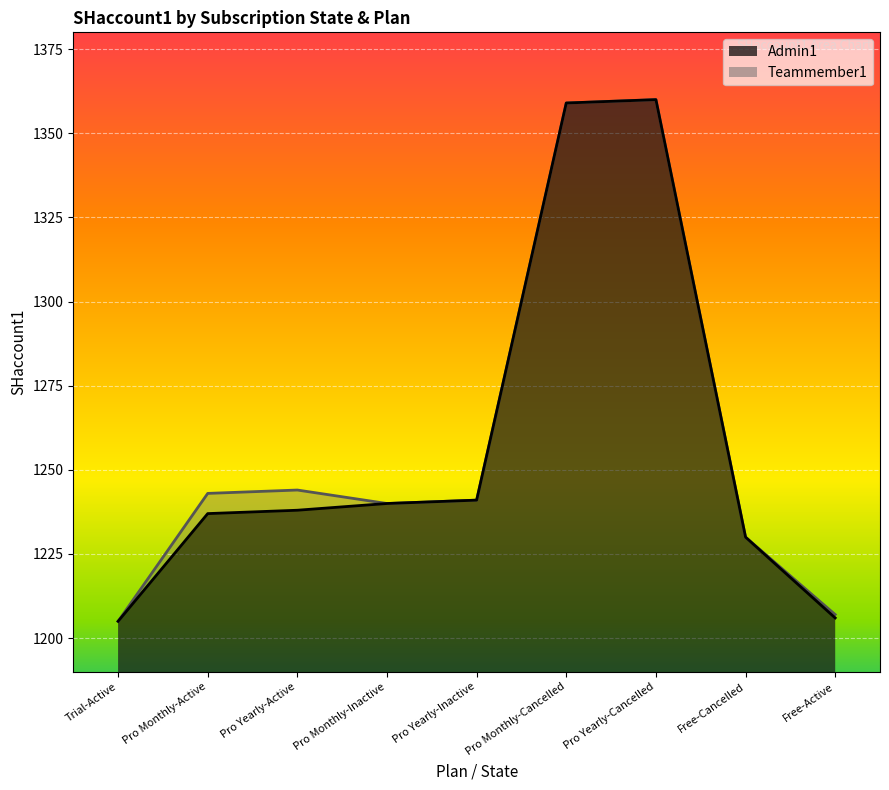

Rank the series at Pro Yearly-Active from lowest to highest value.

Admin1, Teammember1